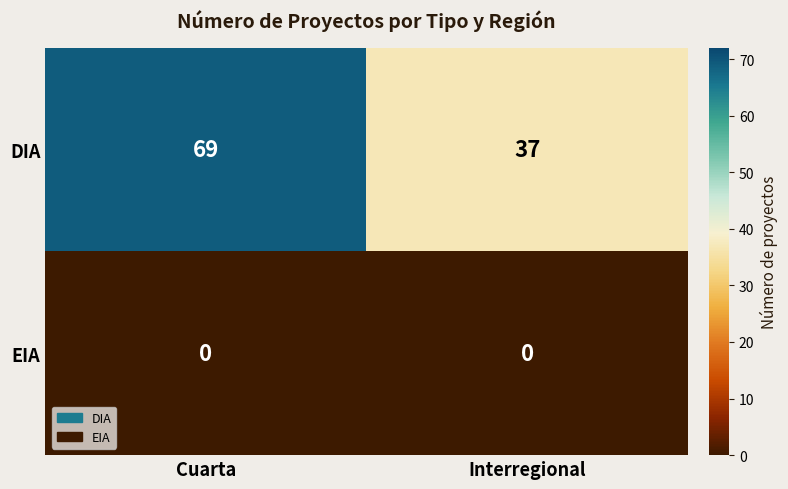

What is the sum of the DIA values at Cuarta and Interregional?

106